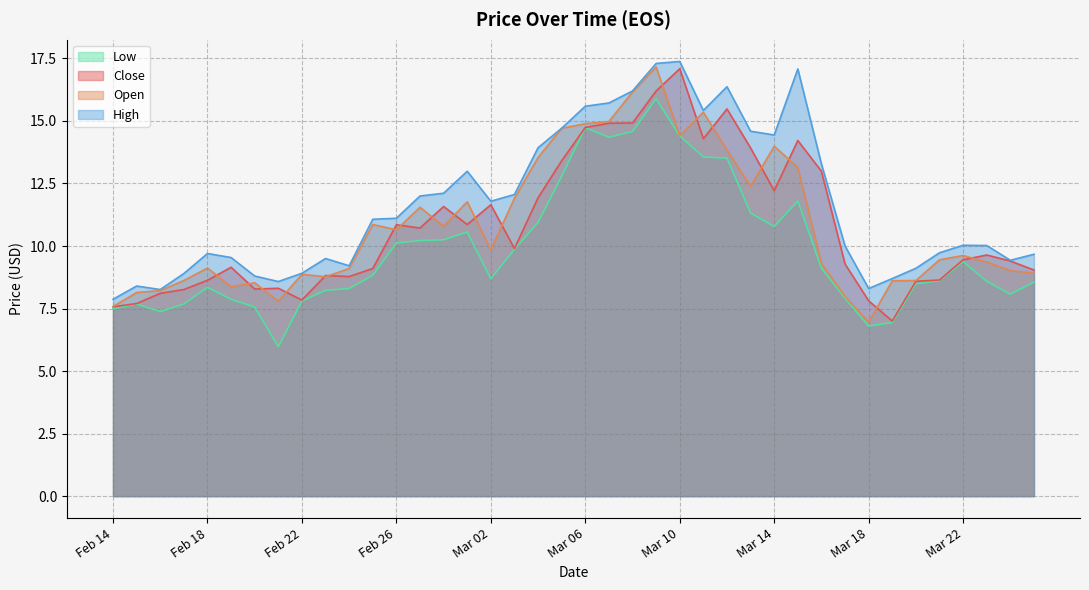

Where does the Close series first go above 9?

Feb 19